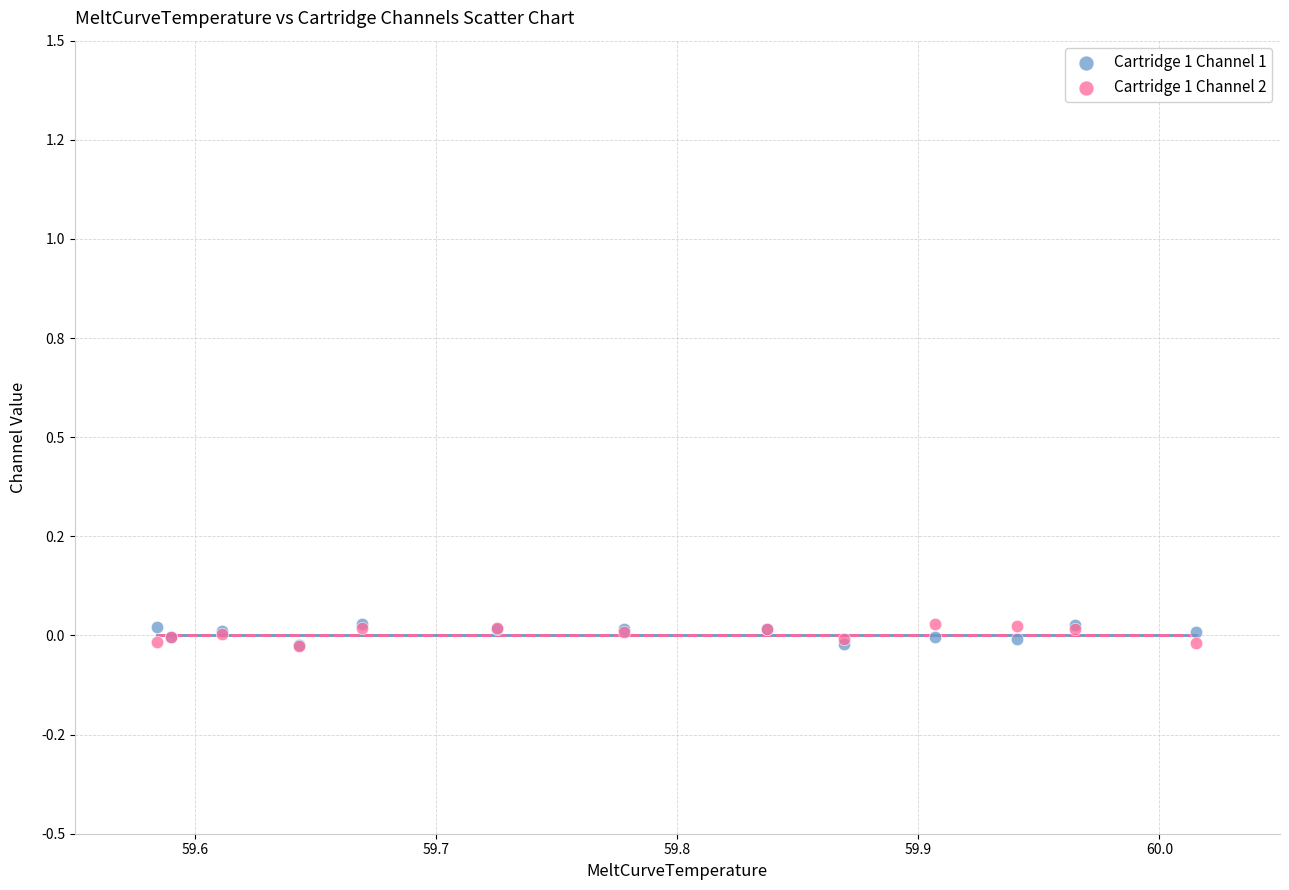

What are all the series names shown in the legend?

Cartridge 1 Channel 1, Cartridge 1 Channel 2